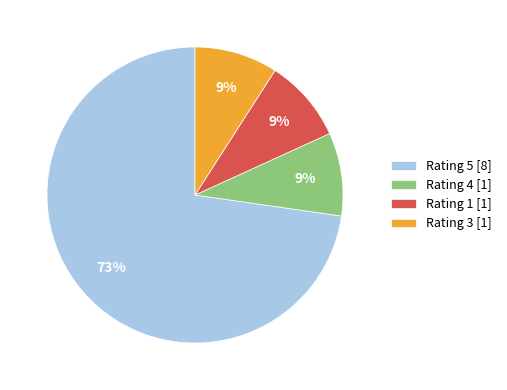

To the nearest percent, what is the difference between the largest and smallest slice percentages?

64%